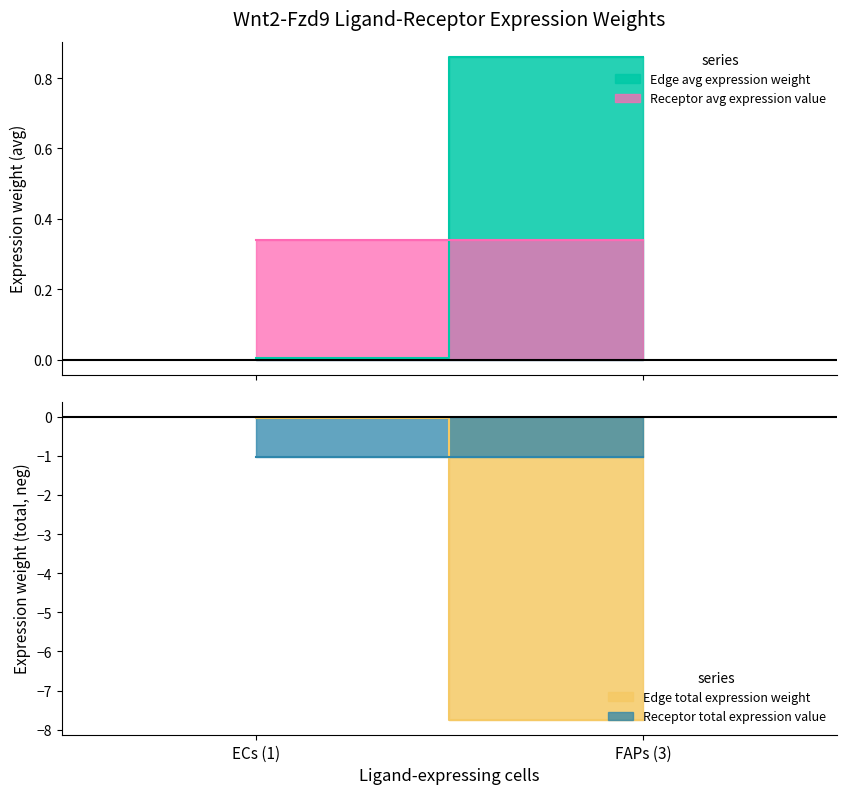

Which has a higher value, ECs->ECs or FAPs->FAPs?

FAPs->FAPs